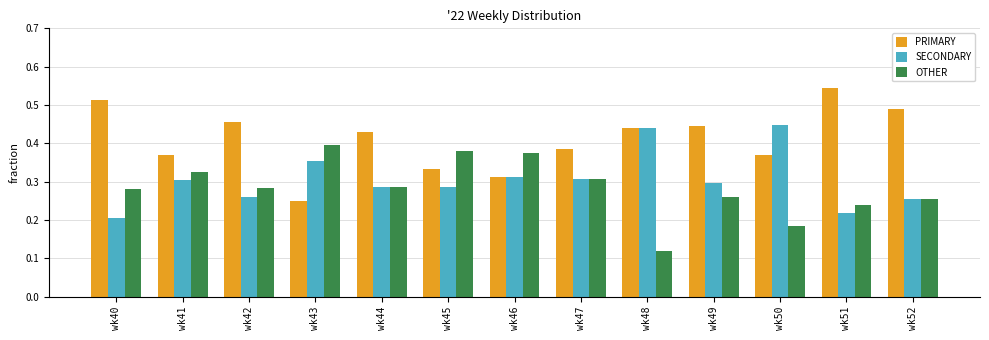

Which series has the largest total across all categories?

PRIMARY